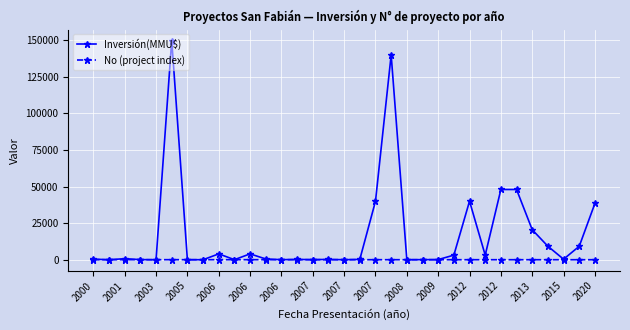

In Inversión(MMU$), how many points are lower than both neighbors (excluding endpoints)?

10